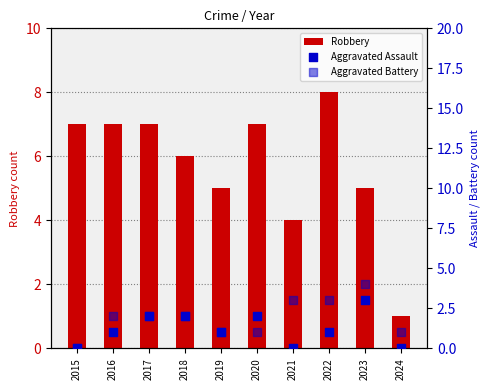

Is the value of Aggravated Battery at 2024 greater than the value of Robbery at 2020?

No